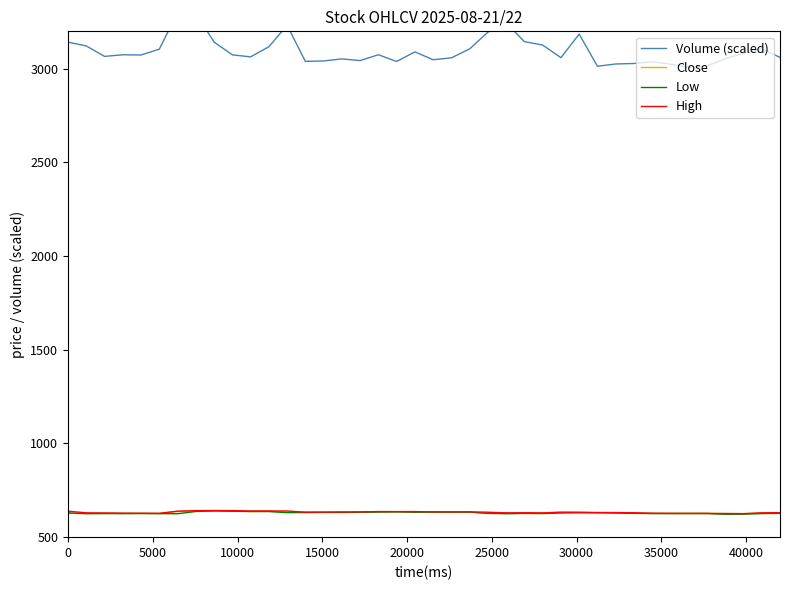

What is the minimum value for Low?

622.5